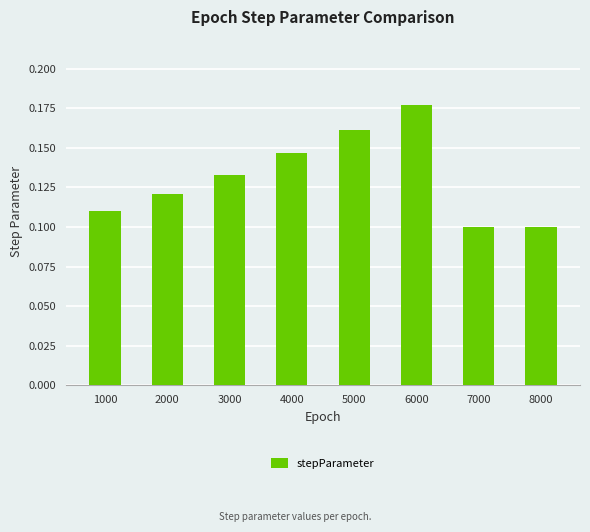

At which category does the chart reach its peak across all series?

6000